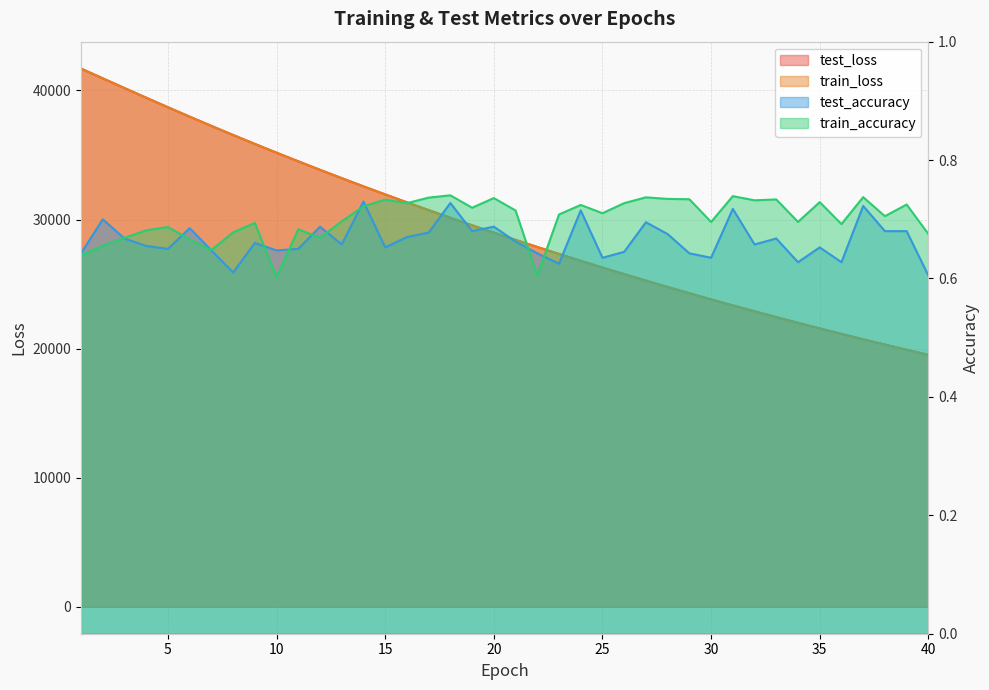

Reading right to left, list all the values displayed in this chart.

test_loss: 40=19517.7	39=19912.3	38=20314.3	37=20724.0	36=21142.2	35=21567.0	34=22001.1	33=22442.1	32=22891.8	31=23349.7	30=23817.8	29=24292.3	28=24776.5	27=25269.7	26=25772.4	25=26284.4	24=26805.3	23=27336.9	22=27876.8	21=28428.2	20=28988.0	19=29559.1	18=30140.5	17=30732.7	16=31335.2	15=31948.3	14=32571.8	13=33207.3	12=33853.6	11=34511.4	10=35179.3	9=35859.7	8=36552.3	7=37255.5	6=37972.0	5=38701.9	4=39440.5	3=40187.4	2=40940.9	1=41695.8
train_loss: 40=19517.4	39=19912.0	38=20314.2	37=20723.8	36=21141.9	35=21566.7	34=22000.8	33=22441.8	32=22891.4	31=23349.6	30=23817.3	29=24291.9	28=24776.2	27=25269.6	26=25772.0	25=26284.1	24=26805.1	23=27336.6	22=27876.8	21=28427.7	20=28987.6	19=29558.8	18=30140.0	17=30732.1	16=31334.9	15=31947.8	14=32571.5	13=33207.0	12=33853.4	11=34510.8	10=35179.4	9=35859.2	8=36551.8	7=37255.6	6=37972.0	5=38701.6	4=39440.1	3=40187.3	2=40941.0	1=41696.3
test_accuracy: 40=0.6	39=0.7	38=0.7	37=0.7	36=0.6	35=0.7	34=0.6	33=0.7	32=0.7	31=0.7	30=0.6	29=0.6	28=0.7	27=0.7	26=0.6	25=0.6	24=0.7	23=0.6	22=0.6	21=0.7	20=0.7	19=0.7	18=0.7	17=0.7	16=0.7	15=0.7	14=0.7	13=0.7	12=0.7	11=0.7	10=0.6	9=0.7	8=0.6	7=0.6	6=0.7	5=0.6	4=0.7	3=0.7	2=0.7	1=0.6
train_accuracy: 40=0.7	39=0.7	38=0.7	37=0.7	36=0.7	35=0.7	34=0.7	33=0.7	32=0.7	31=0.7	30=0.7	29=0.7	28=0.7	27=0.7	26=0.7	25=0.7	24=0.7	23=0.7	22=0.6	21=0.7	20=0.7	19=0.7	18=0.7	17=0.7	16=0.7	15=0.7	14=0.7	13=0.7	12=0.7	11=0.7	10=0.6	9=0.7	8=0.7	7=0.6	6=0.7	5=0.7	4=0.7	3=0.7	2=0.7	1=0.6